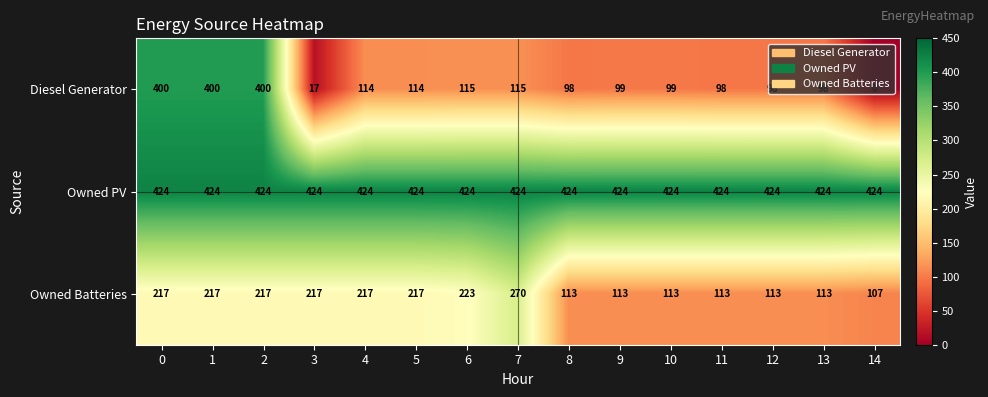

What is the total value across all series at 0?

1041